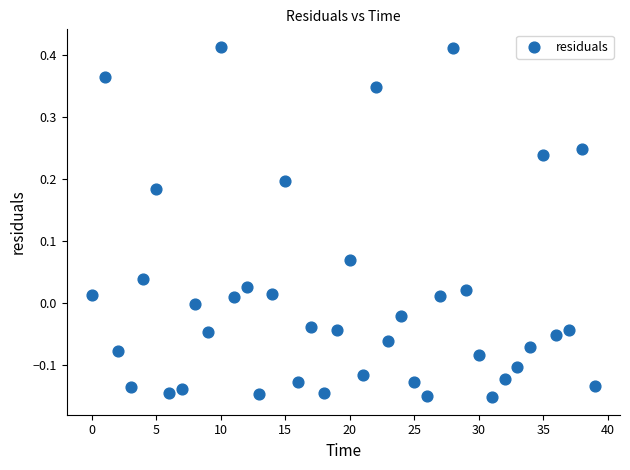

What is the range of Y values (max minus min)?

0.6